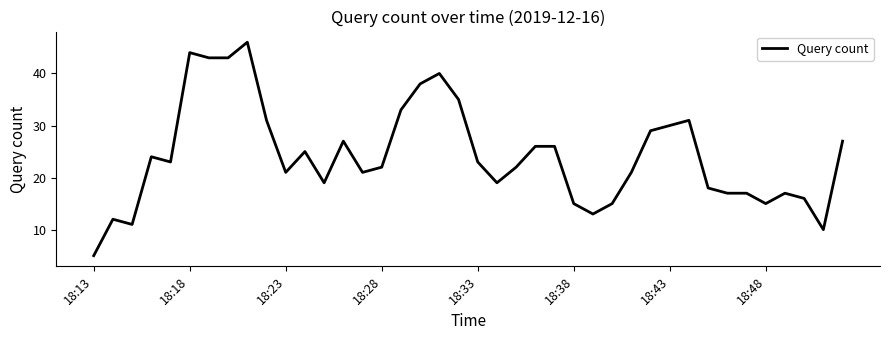

What is the sum of all values?

970